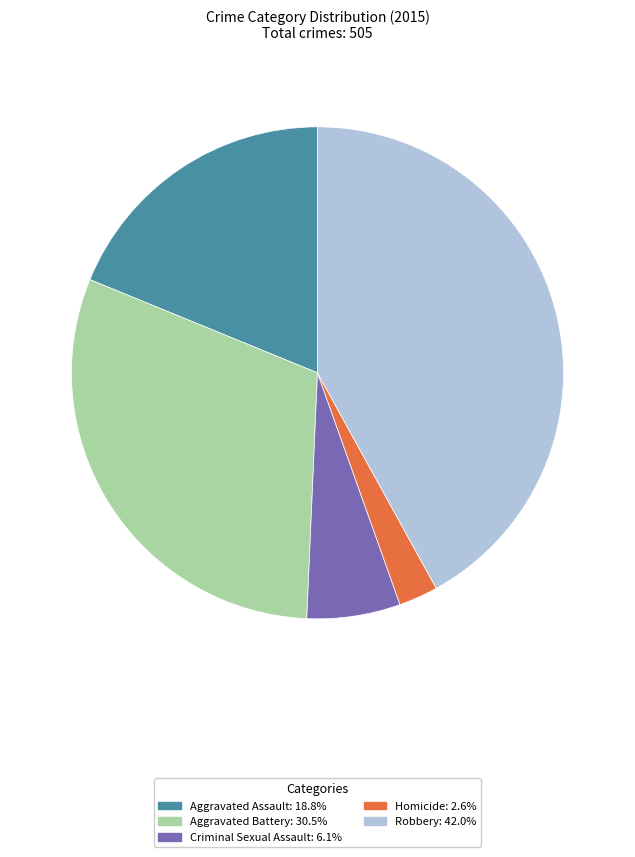

Is the sum of Robbery and Aggravated Assault greater than half?

Yes